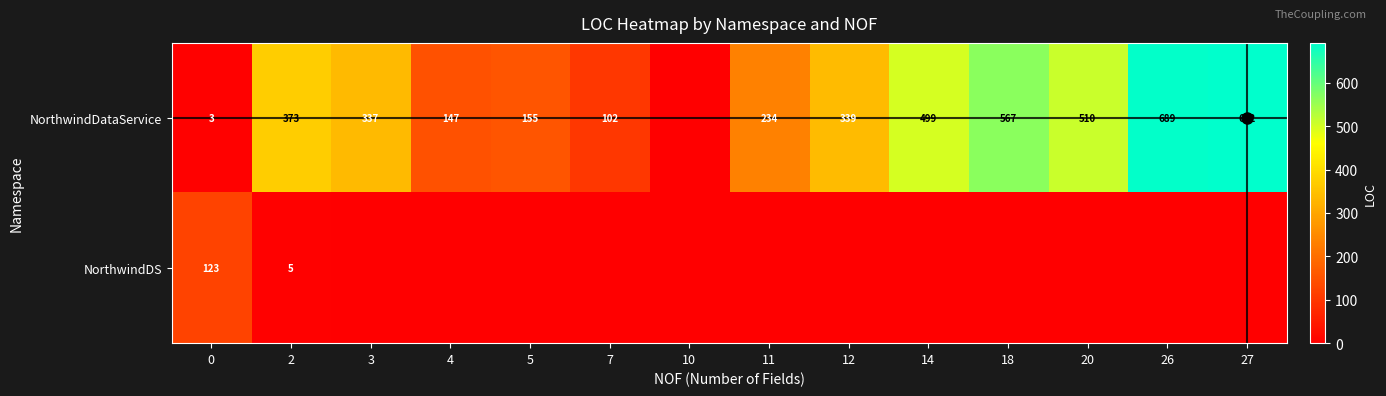

What is the difference between the NorthwindDataService values at 14 and 0?

496